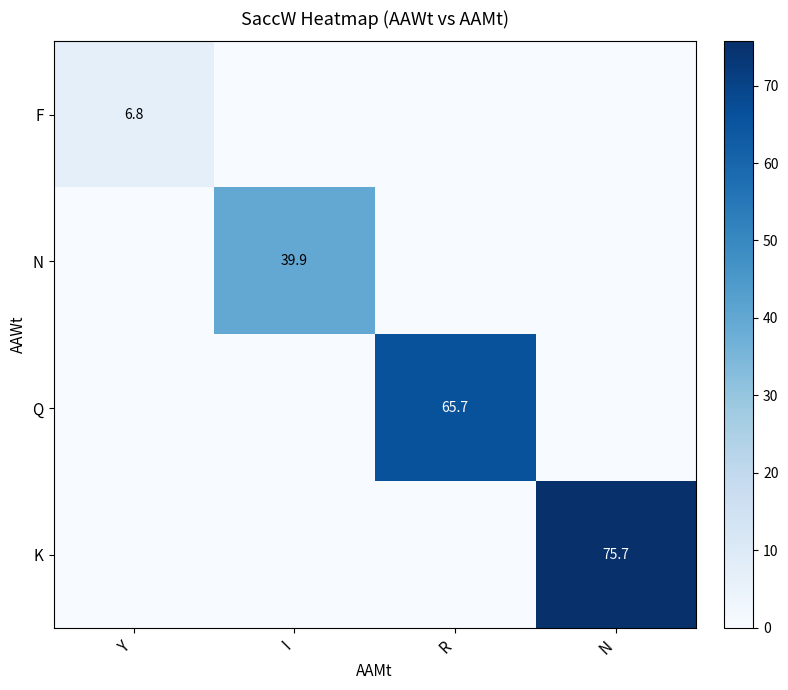

The K series shows 28.8 at N. True or false?

False